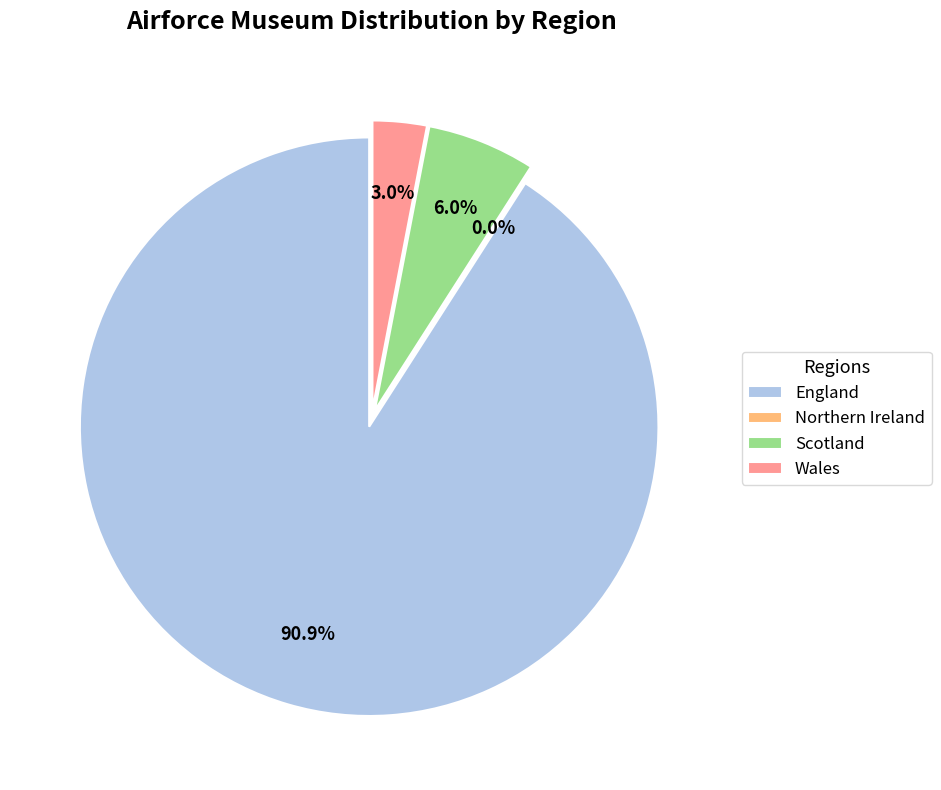

To the nearest percent, what portion does England represent?

91%